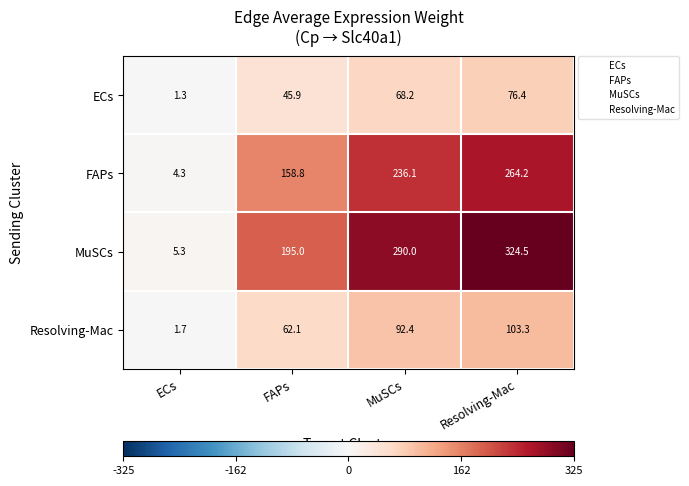

Reading left to right, extract all data points from this chart.

ECs: 1.3	45.9	68.2	76.4
FAPs: 4.3	158.8	236.1	264.2
MuSCs: 5.3	195.0	290.0	324.5
Resolving-Mac: 1.7	62.1	92.4	103.3